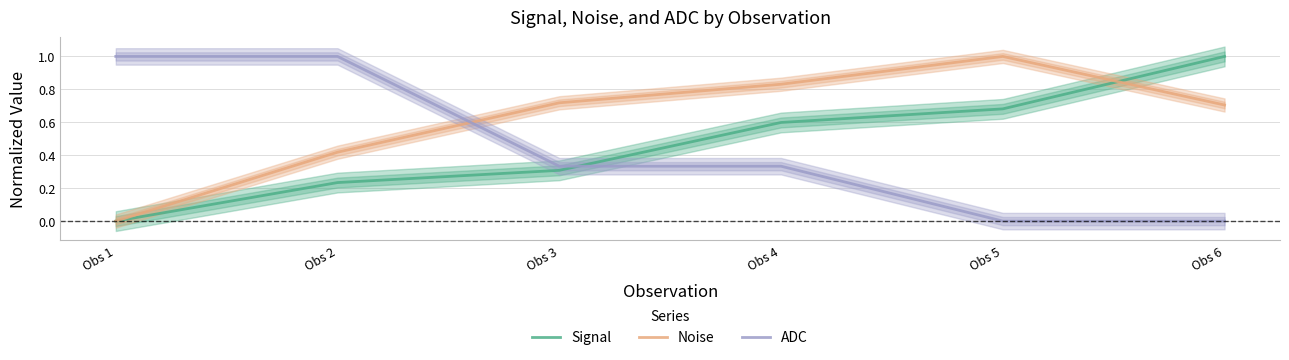

Reading left to right, extract all data points from this chart.

Signal: Obs 1=0.0	Obs 2=0.2	Obs 3=0.3	Obs 4=0.6	Obs 5=0.7	Obs 6=1.0
Noise: Obs 1=0.0	Obs 2=0.4	Obs 3=0.7	Obs 4=0.8	Obs 5=1.0	Obs 6=0.7
ADC: Obs 1=1.0	Obs 2=1.0	Obs 3=0.3	Obs 4=0.3	Obs 5=0.0	Obs 6=0.0